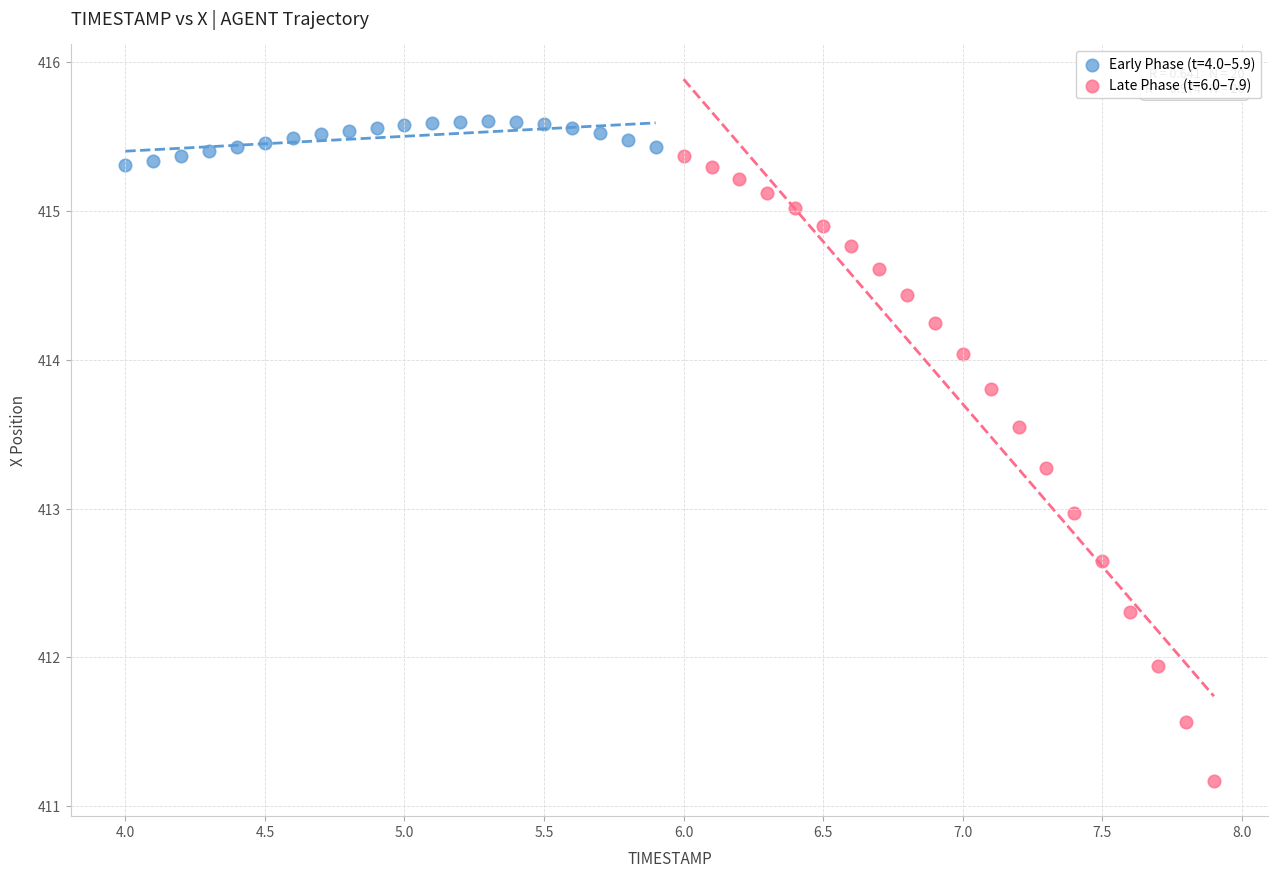

Which series reaches the maximum Y coordinate?

Early Phase (t=4.0–5.9)